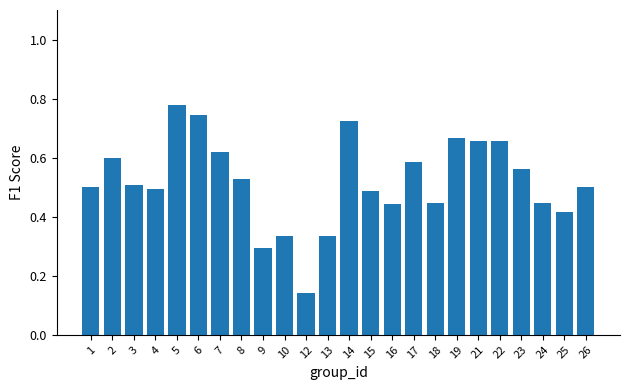

Is it true that the value at 1 is 0.5?

True